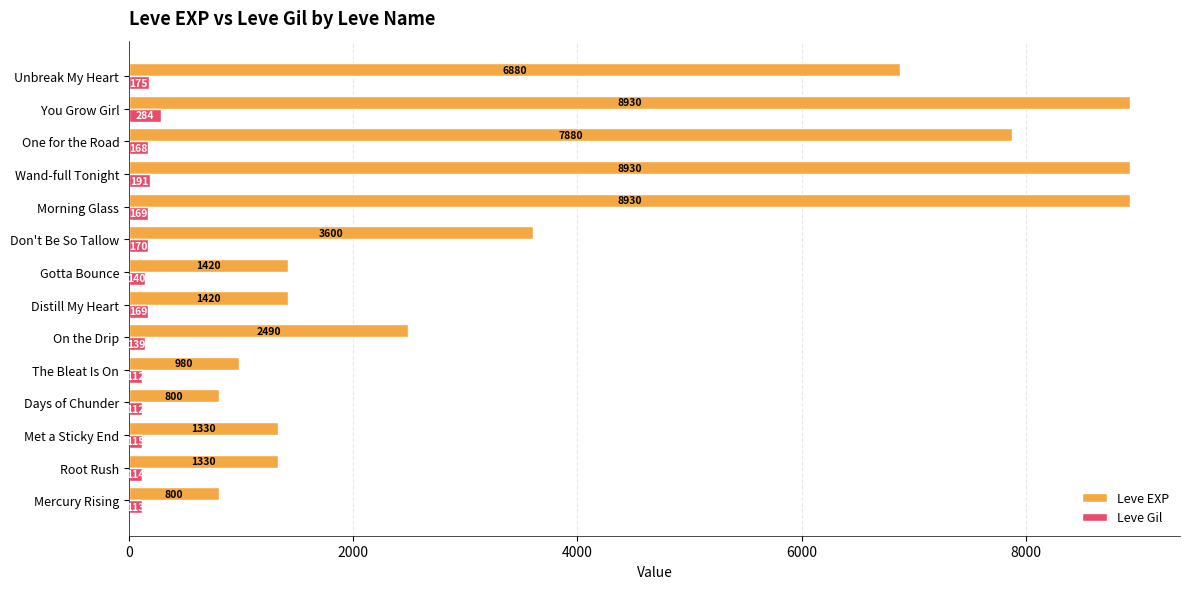

True or false: Leve EXP has a value of 791 at Met a Sticky End.

False